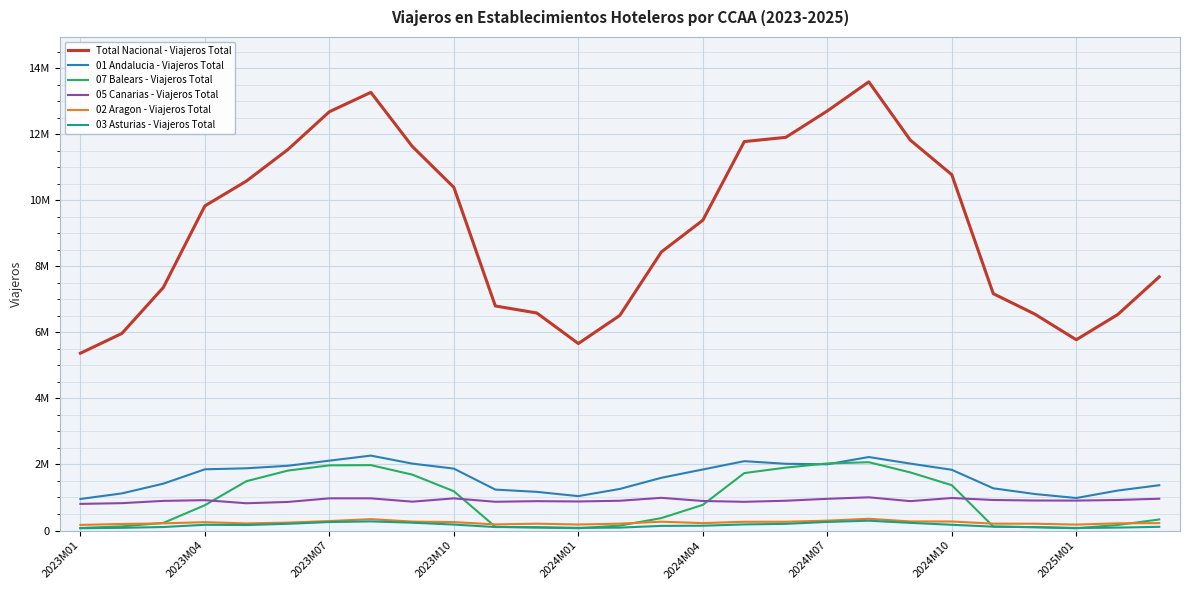

Is this an area chart (filled region under the line)?

No